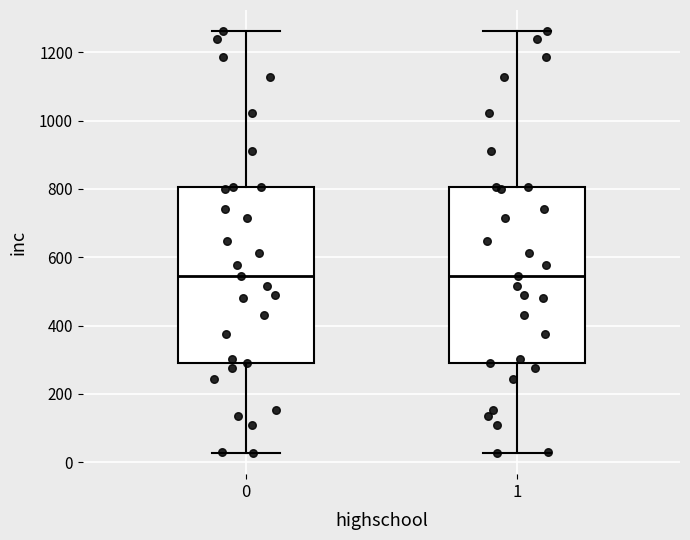

Where does the median line of the box at x = 0 sit on the y-axis? The values are not printed on the chart, so give them approximately, as read against the axis.

540